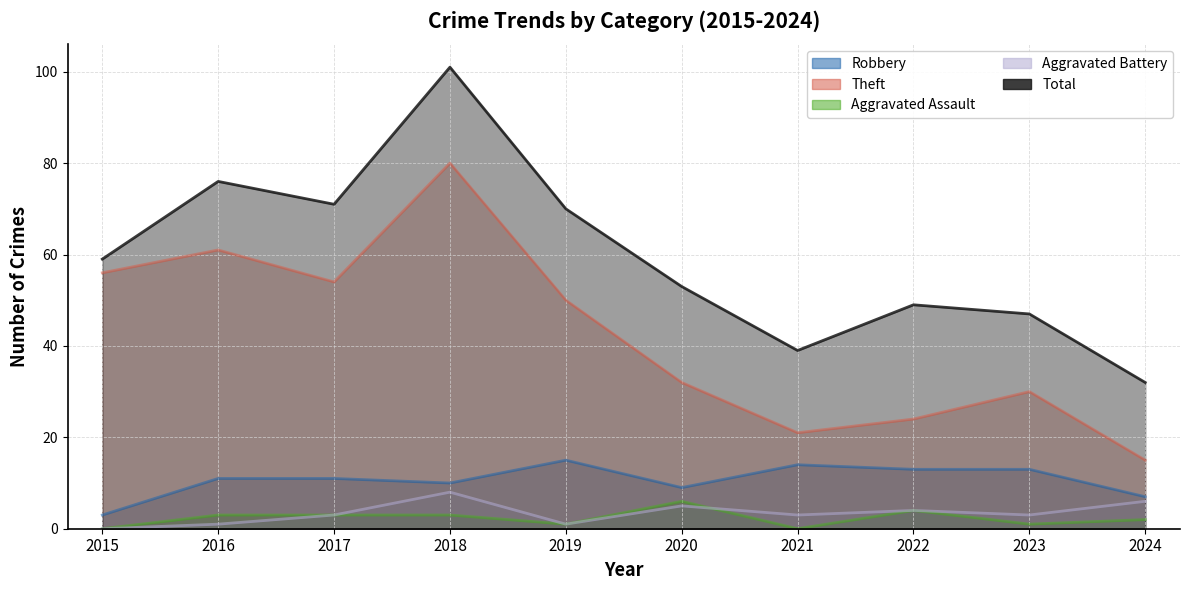

Is it true that Theft equals 5 at 2021?

False